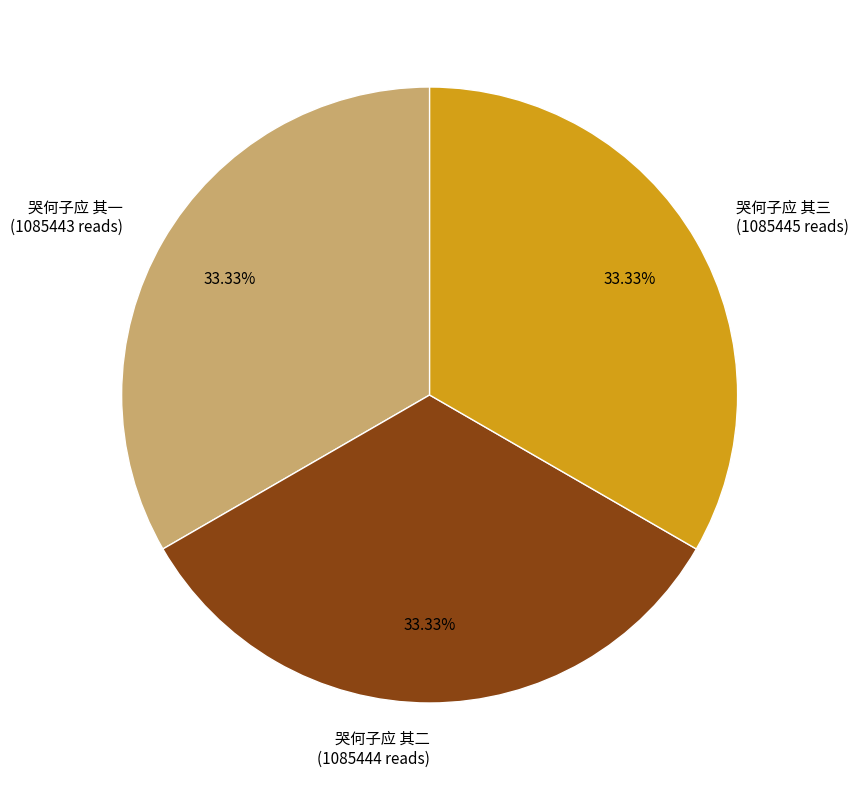

Is the sum of 哭何子应 其三 (1085445 reads) and 哭何子应 其一 (1085443 reads) greater than half?

Yes